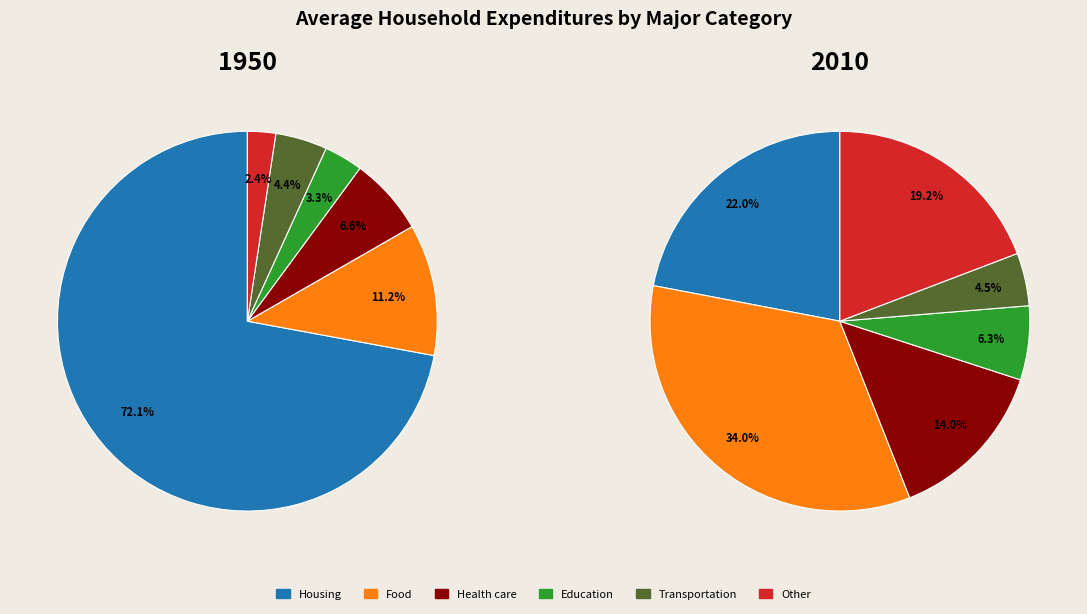

What is the difference between the highest and lowest values at 0.04?

1